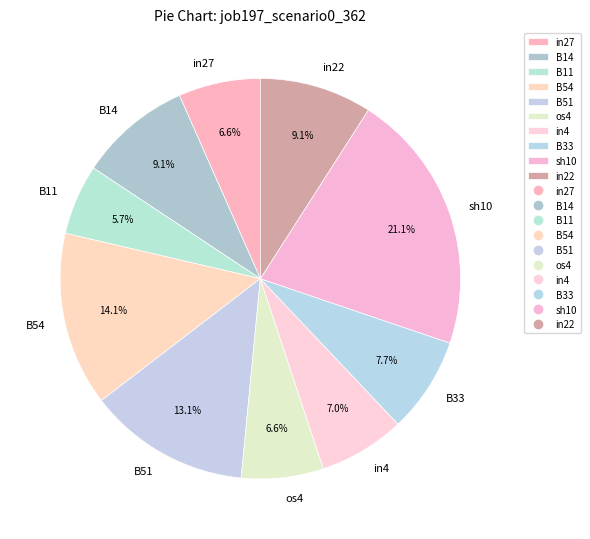

To the nearest percent, what is the combined percentage of B51 and B14?

22%